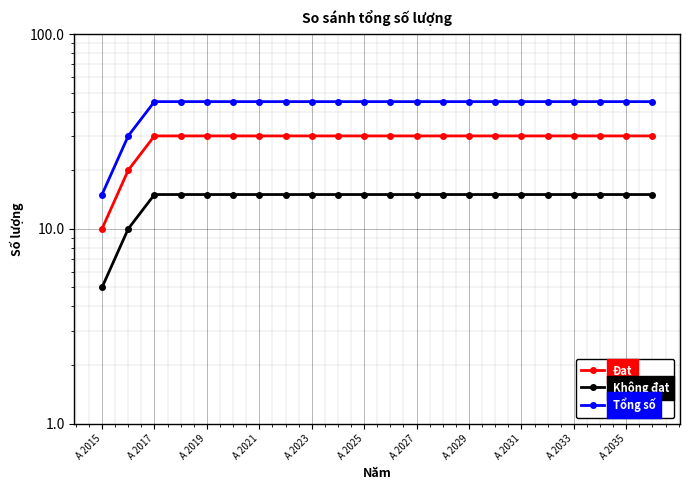

At which category is the sum across all series the highest?

A 2017